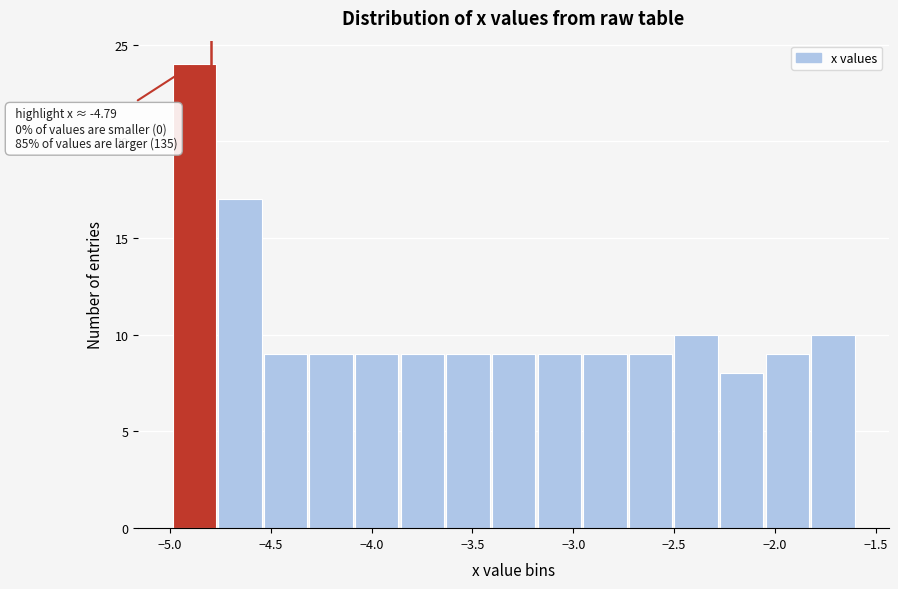

Which range on the x-axis has the tallest bar?

-5.00 to -4.75